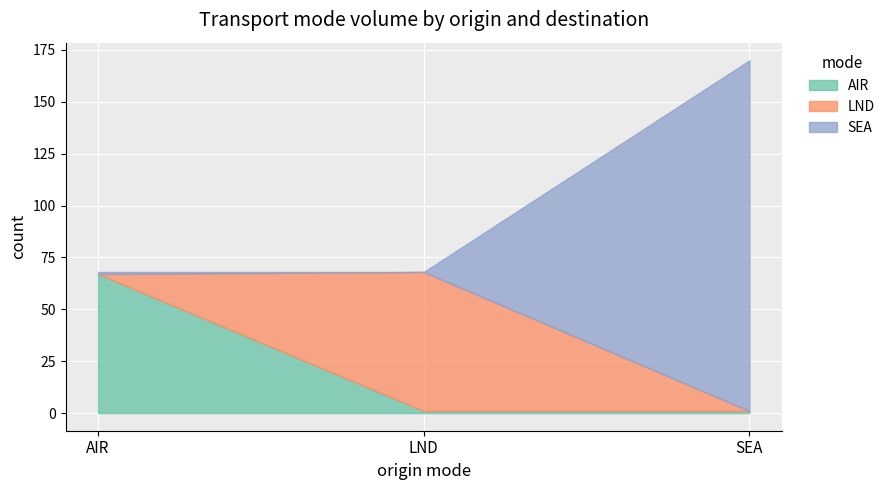

How many positive values does the LND series have?

1